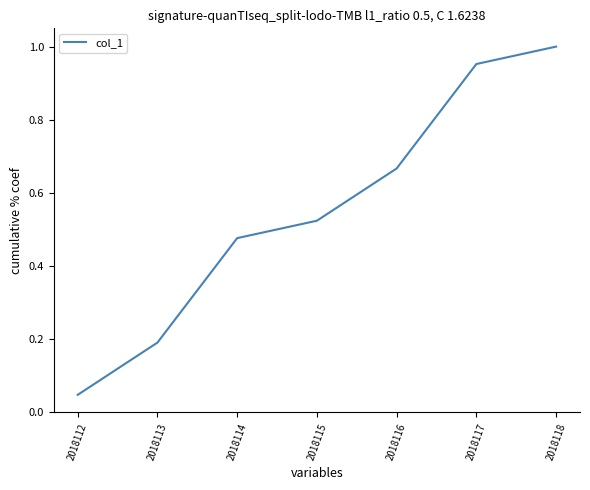

True or false: the data has more than 1 interior local peaks.

False